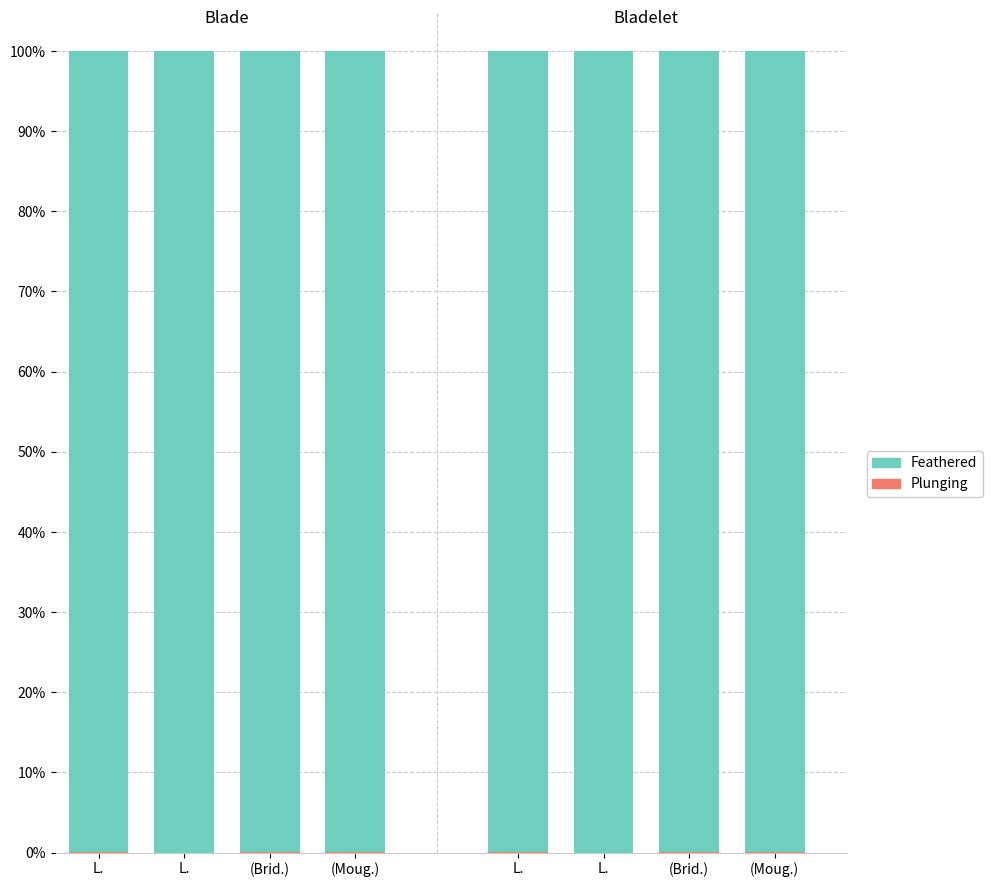

How many Plunging values are between 0 and 1?

8